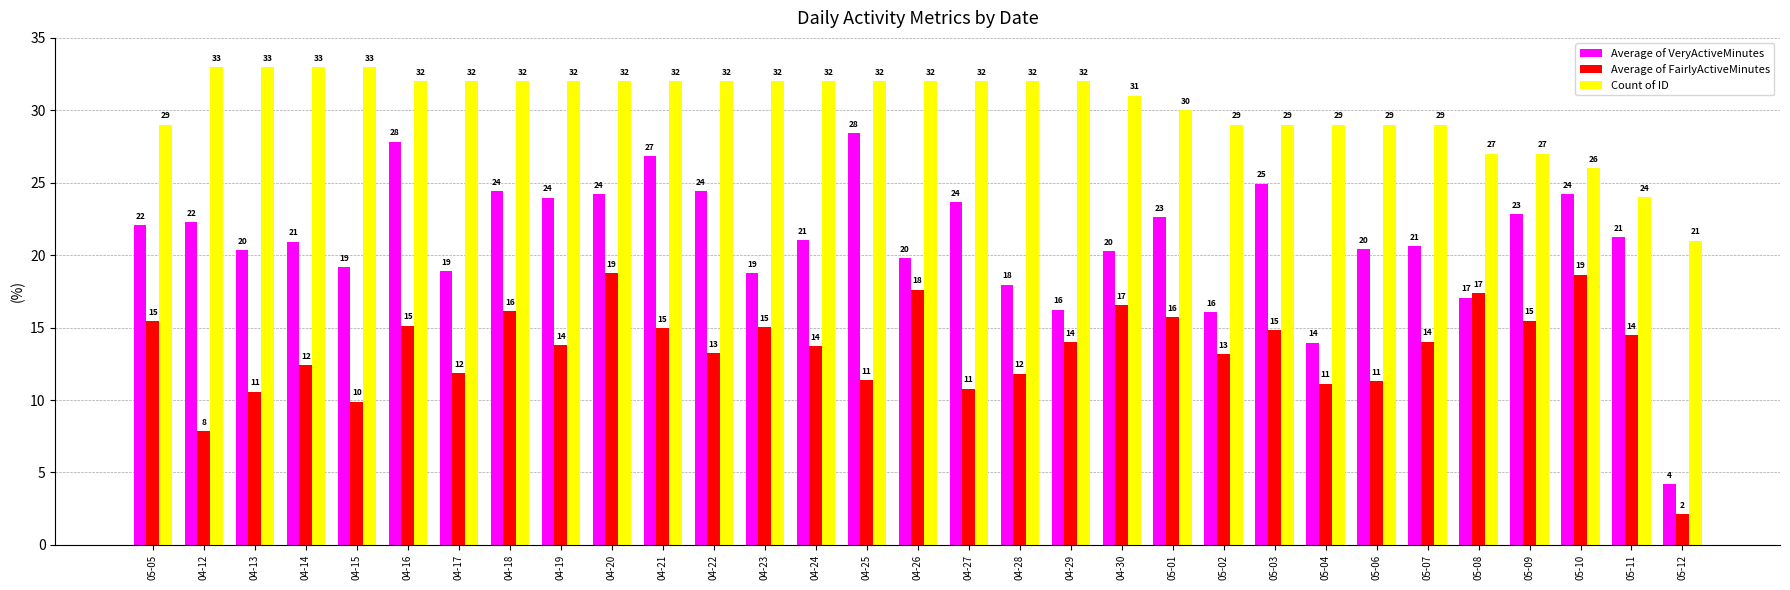

At 05-05, list the series in order from smallest to largest.

Average of FairlyActiveMinutes, Average of VeryActiveMinutes, Count of ID